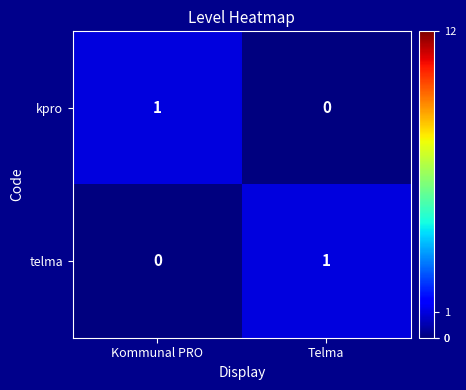

How many series are shown in this chart?

2